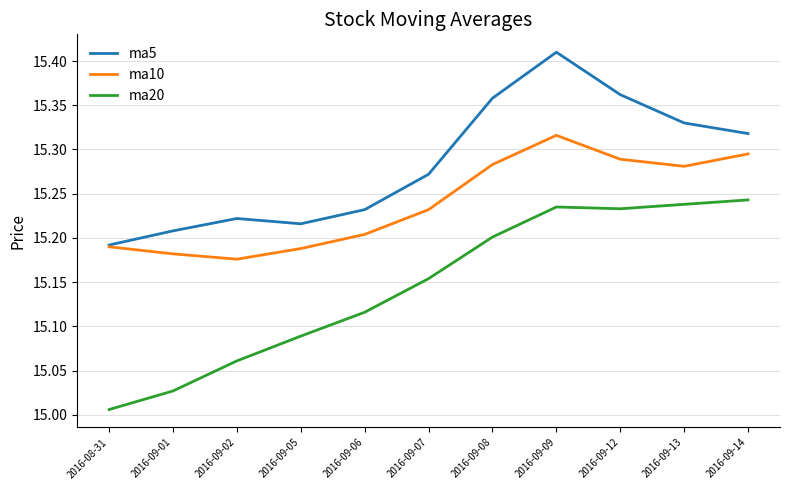

True or false: ma20 and ma10 intersect in this chart.

False